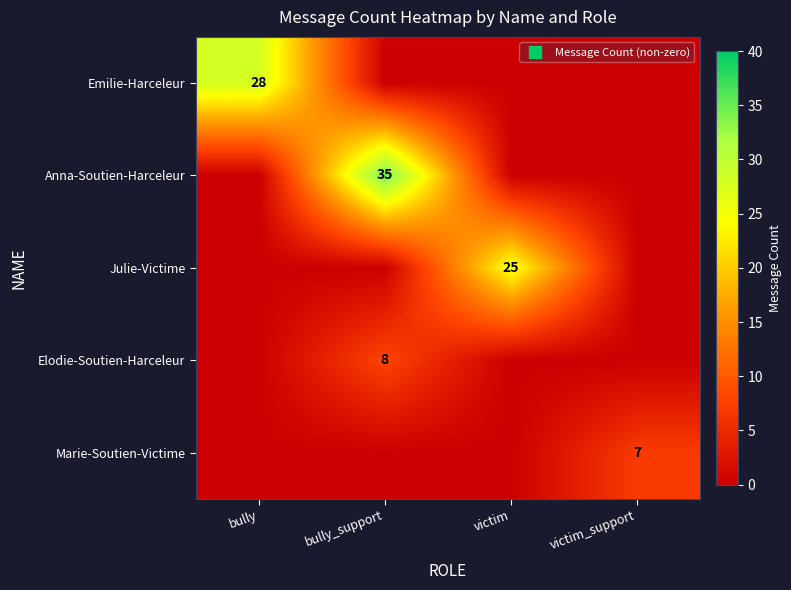

Is it true that Anna-Soutien-Harceleur equals -14 at victim?

False